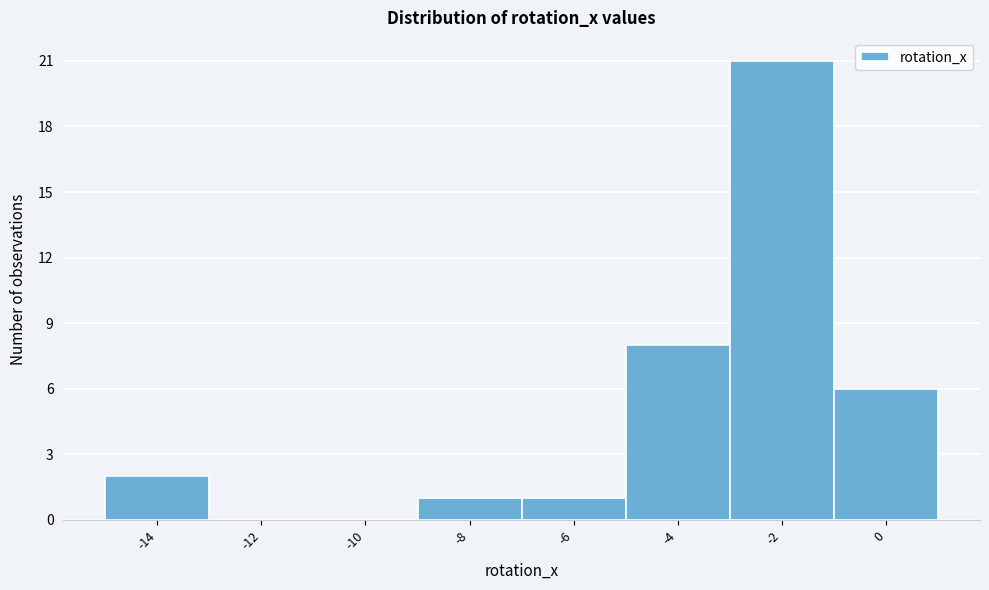

Reading left to right, list all the values displayed in this chart.

-14=2	-12=0	-10=0	-8=1	-6=1	-4=8	-2=21	0=6